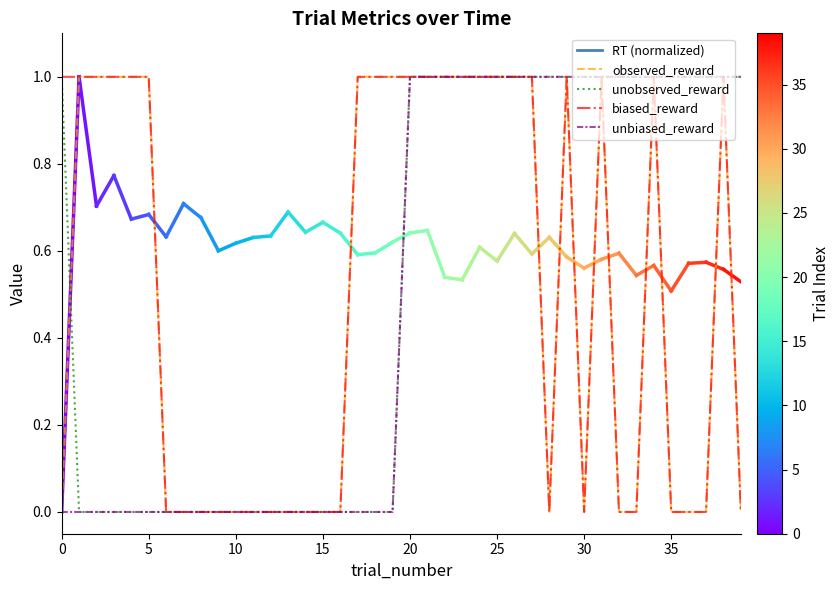

True or false: unobserved_reward and unbiased_reward intersect in this chart.

False